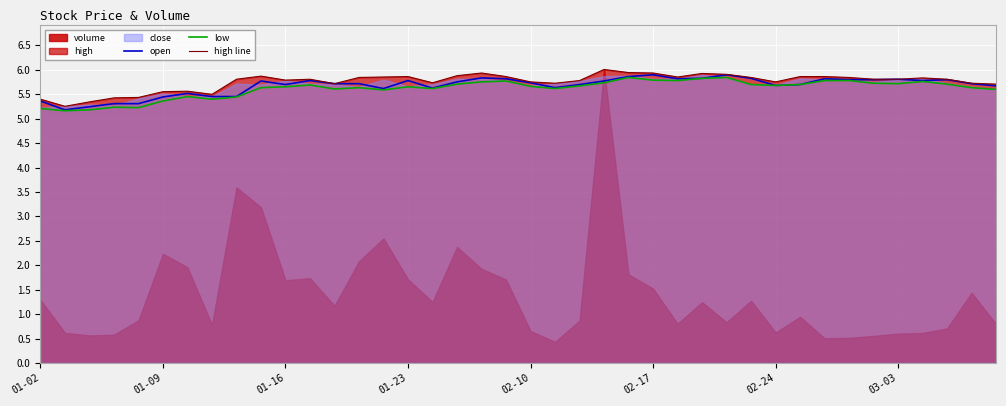

How many data points does each series have?

40